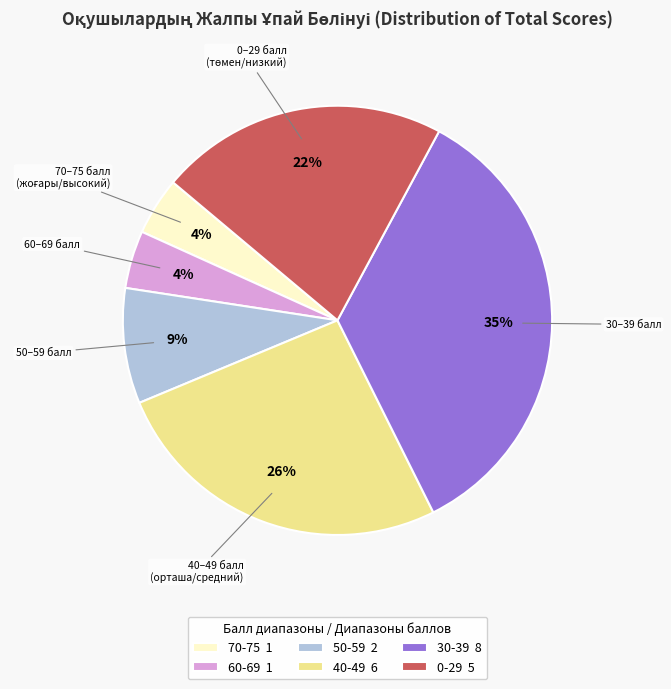

How many slices are in this pie chart?

6